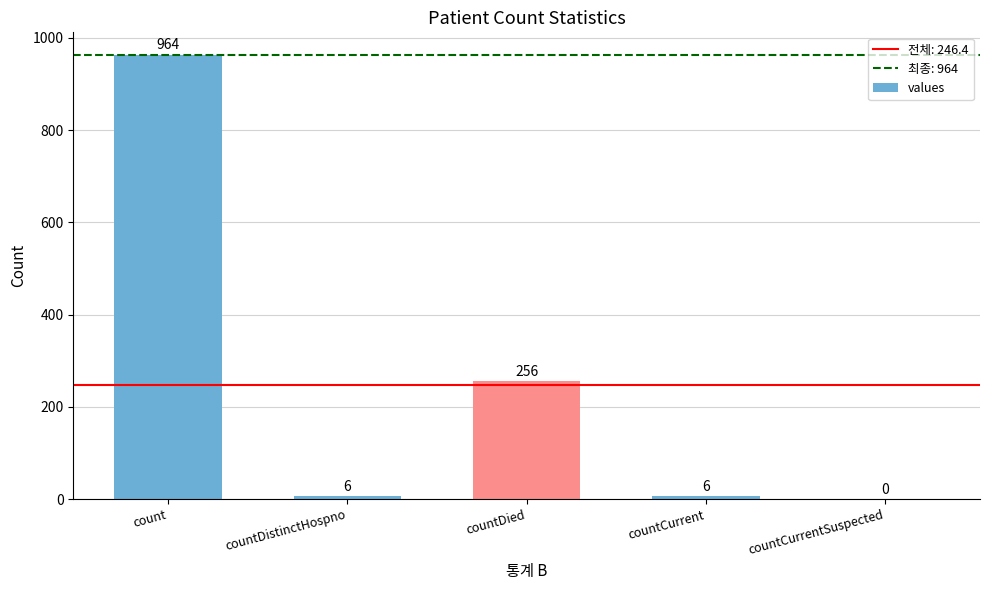

What is the difference between the values at countDied and countCurrentSuspected?

256